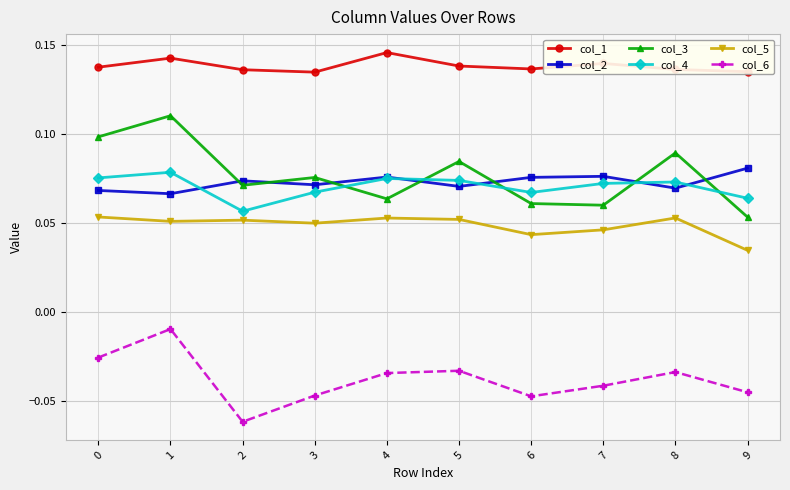

What is the sum of the col_3 values at 0 and 7?

0.2